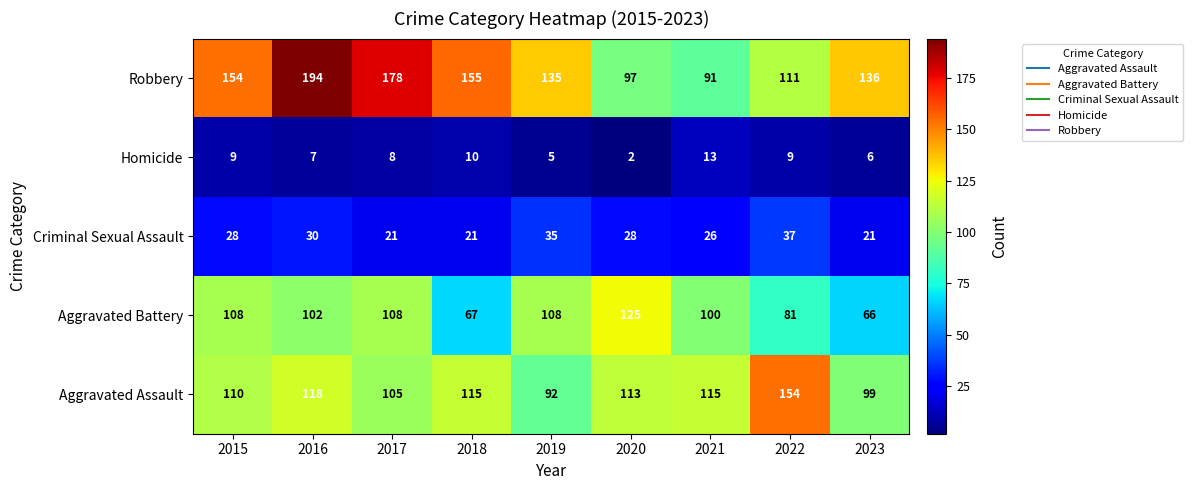

What is the spread (max minus min) of values at 2018?

145